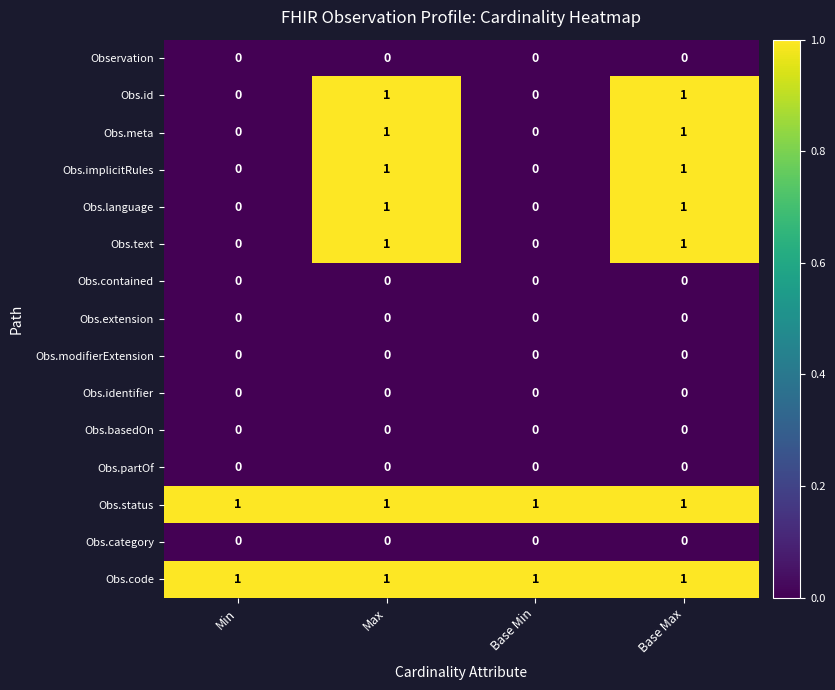

The value of Obs.partOf at Max is 0. True or false?

True